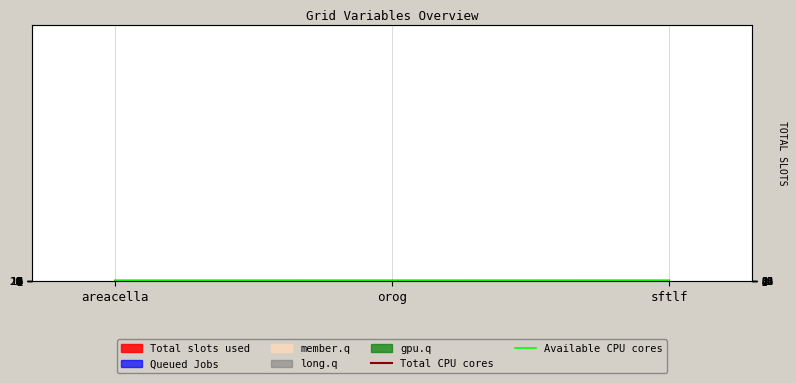

Does the chart display data point markers on the line(s)?

No